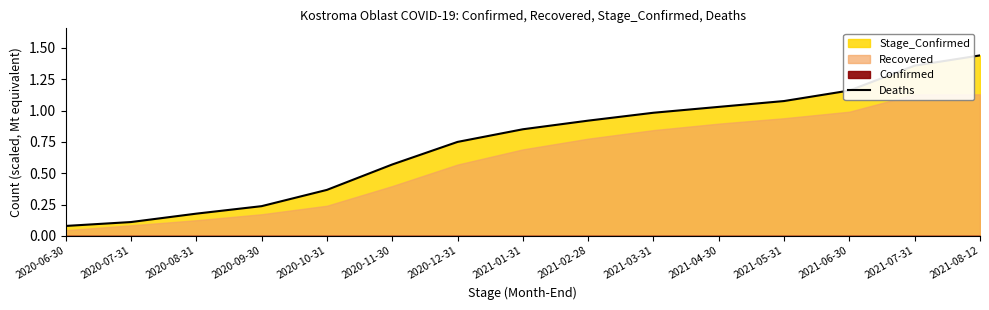

What is the sum of all values?

11.1